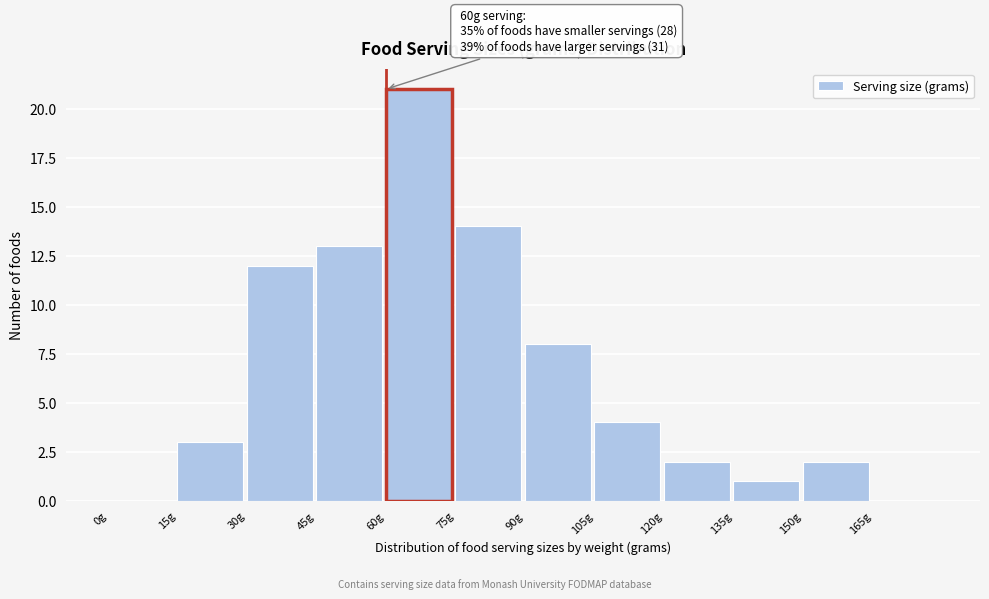

Over which range of the x-axis is the bar tallest?

60 to 75